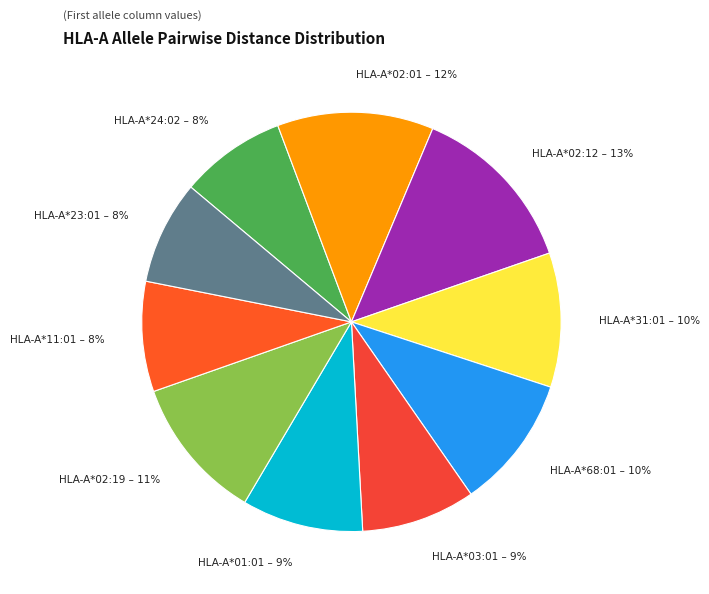

Does any single category account for the majority?

No